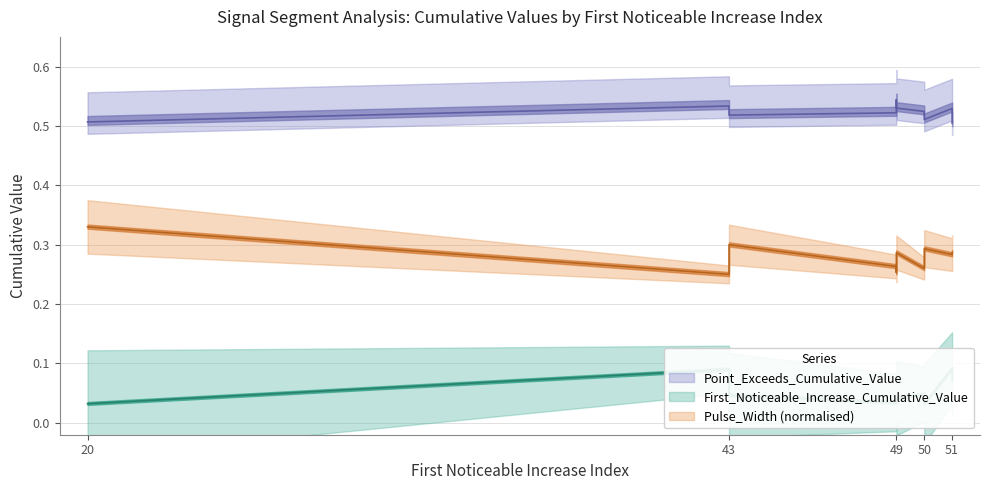

Is it true that Point_Exceeds_Cumulative_Value equals 0.2 at 51?

False